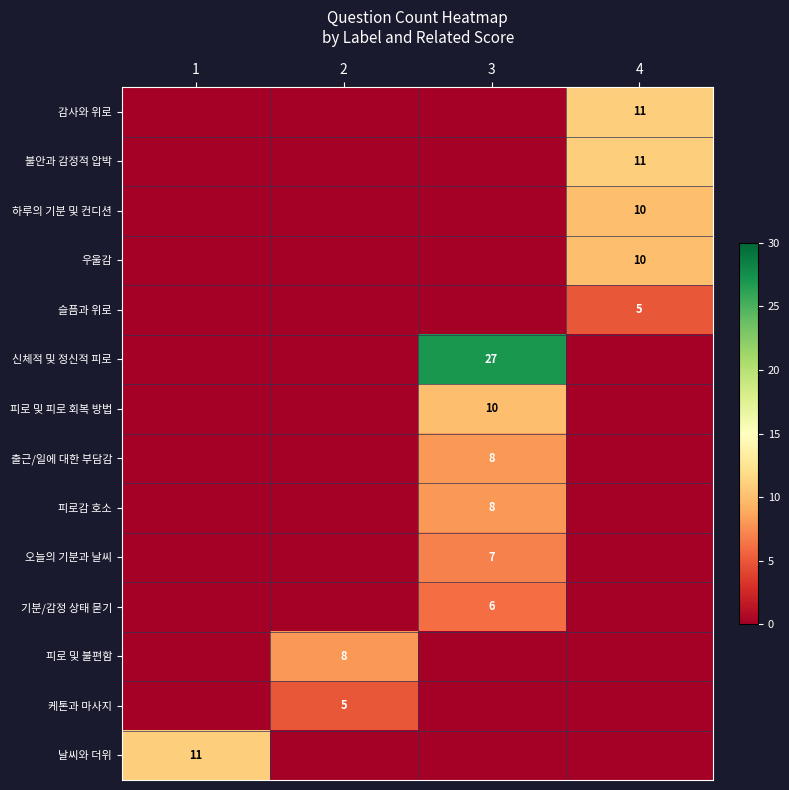

Reading left to right, list all the values displayed in this chart.

row_0: 0	0	0	11
row_1: 0	0	0	11
row_2: 0	0	0	10
row_3: 0	0	0	10
row_4: 0	0	0	5
row_5: 0	0	27	0
row_6: 0	0	10	0
row_7: 0	0	8	0
row_8: 0	0	8	0
row_9: 0	0	7	0
row_10: 0	0	6	0
row_11: 0	8	0	0
row_12: 0	5	0	0
row_13: 11	0	0	0